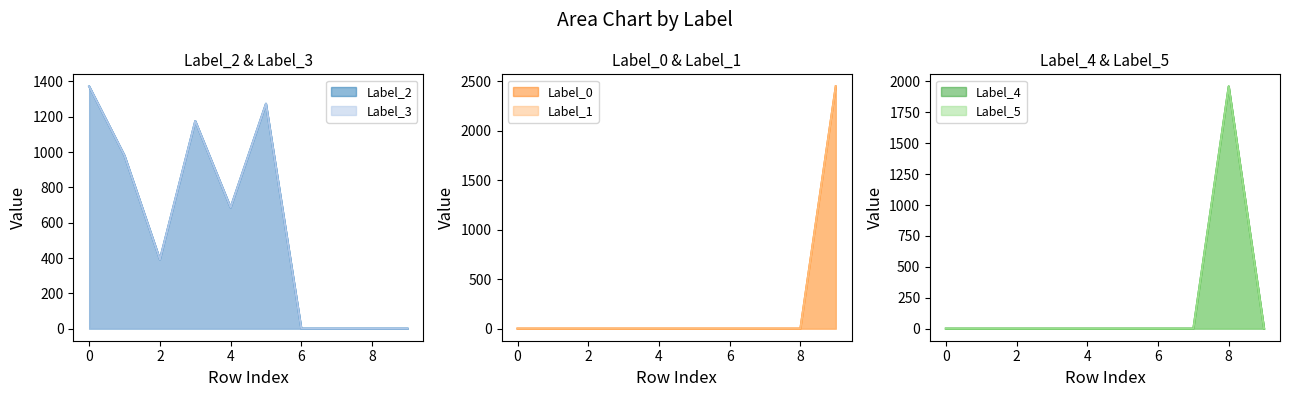

Between which two adjacent categories do Label_0 and Label_5 first intersect?

8 and 9